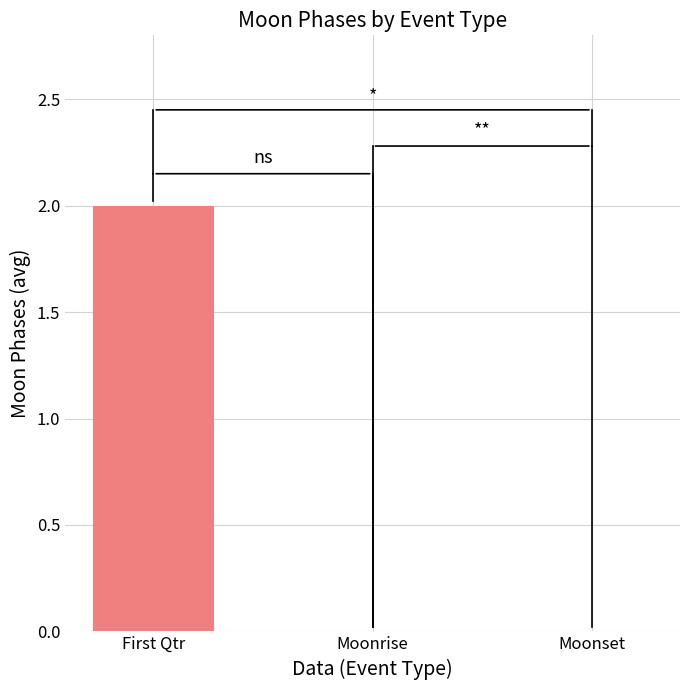

Reading left to right, transcribe all the data shown in this chart.

2	0	0